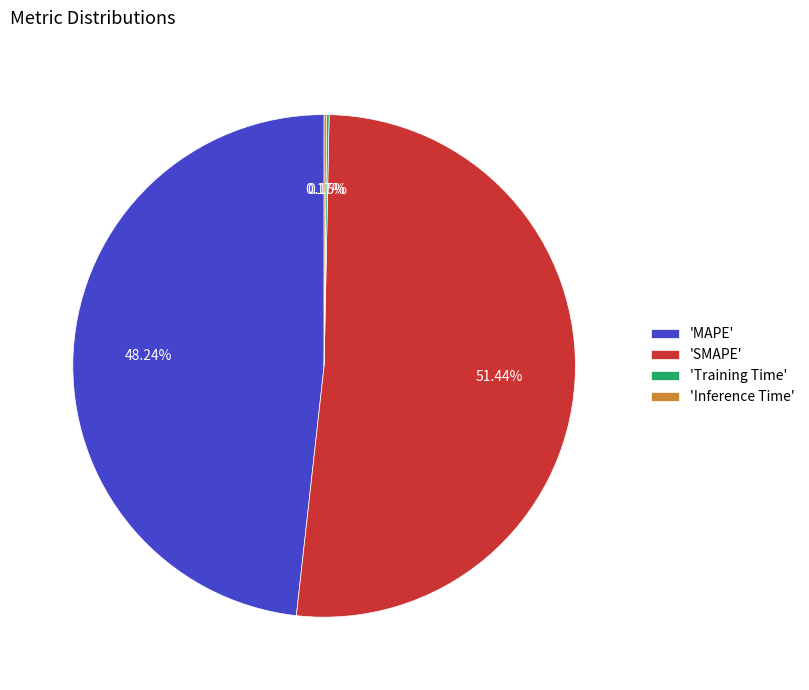

Which category has the biggest portion of the pie?

'SMAPE'